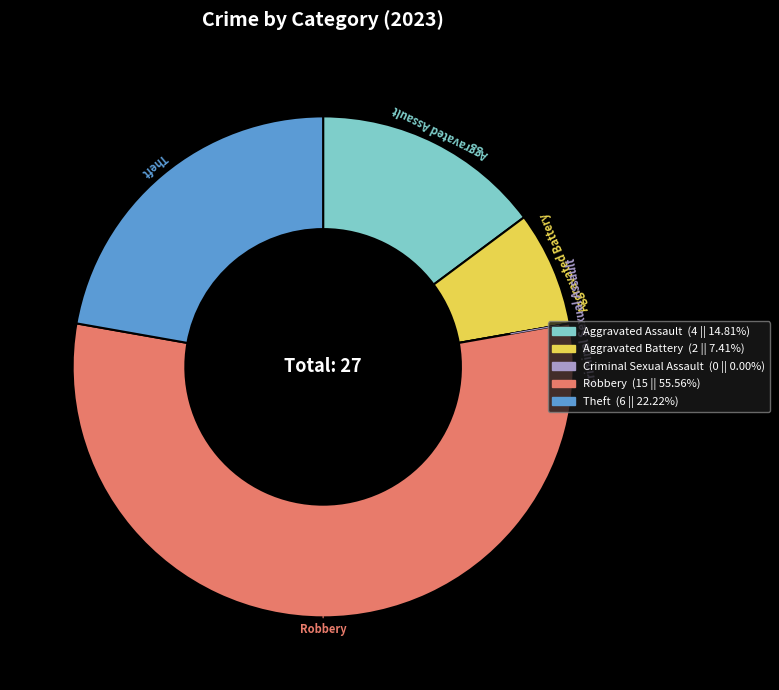

Which has a higher value, Theft or Aggravated Battery?

Theft